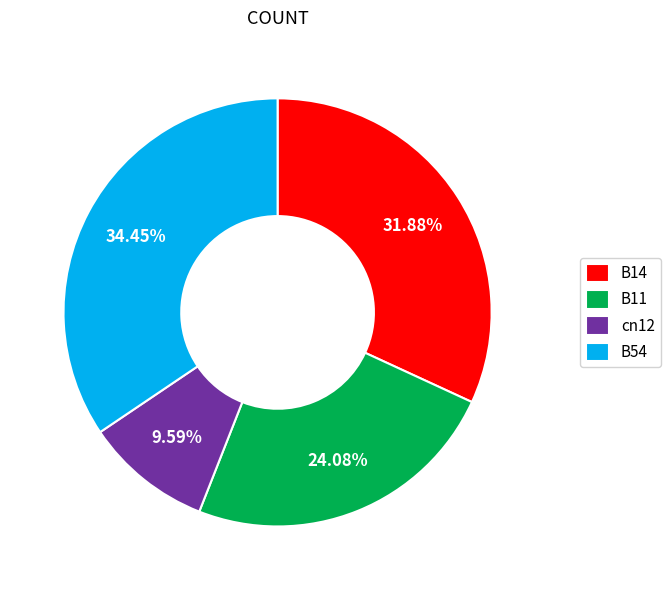

Which category has the smallest portion of the pie?

cn12